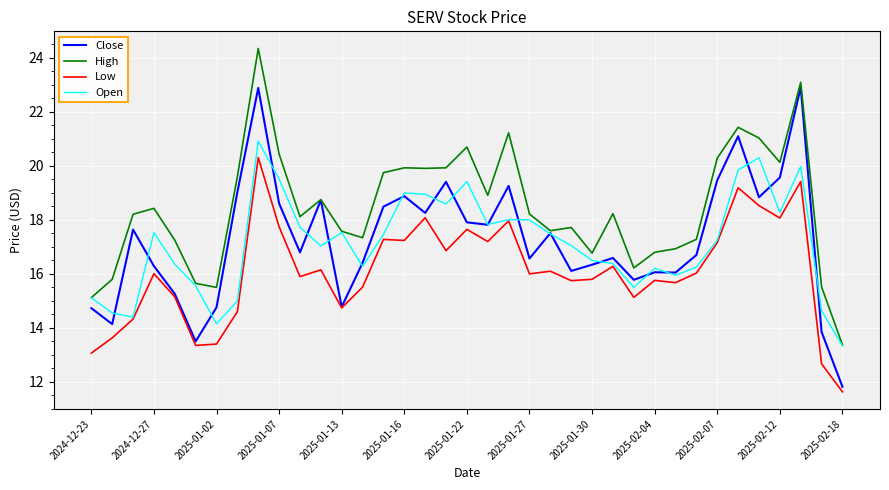

At how many categories does at least one series exceed 14?

36